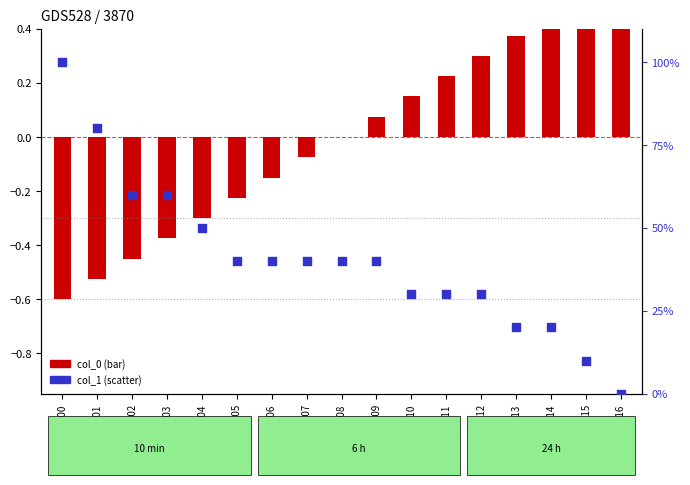

Which series reaches the maximum Y coordinate?

col_1 (normalized)